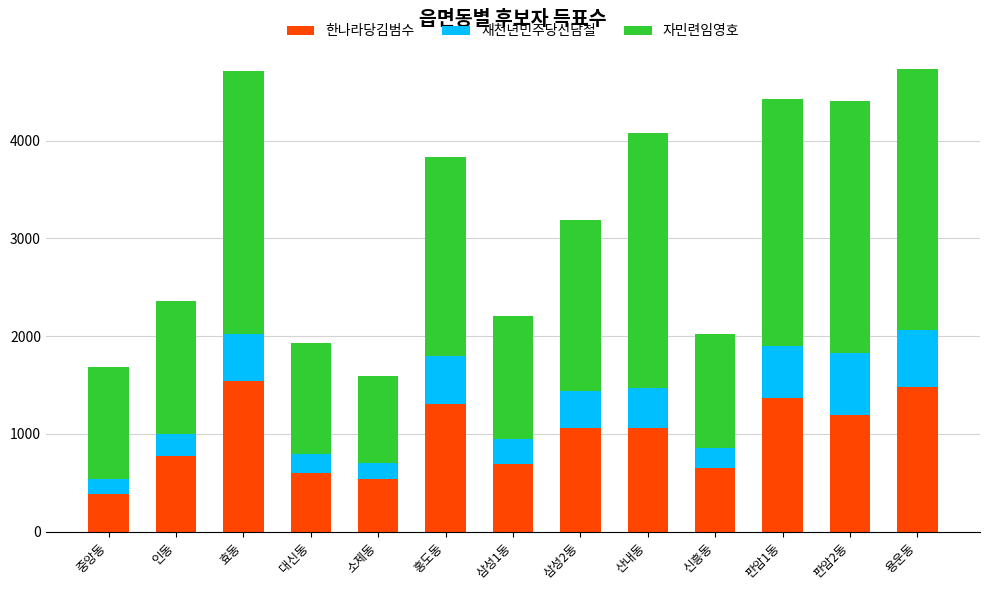

What is the total value across all series at 인동?

2362